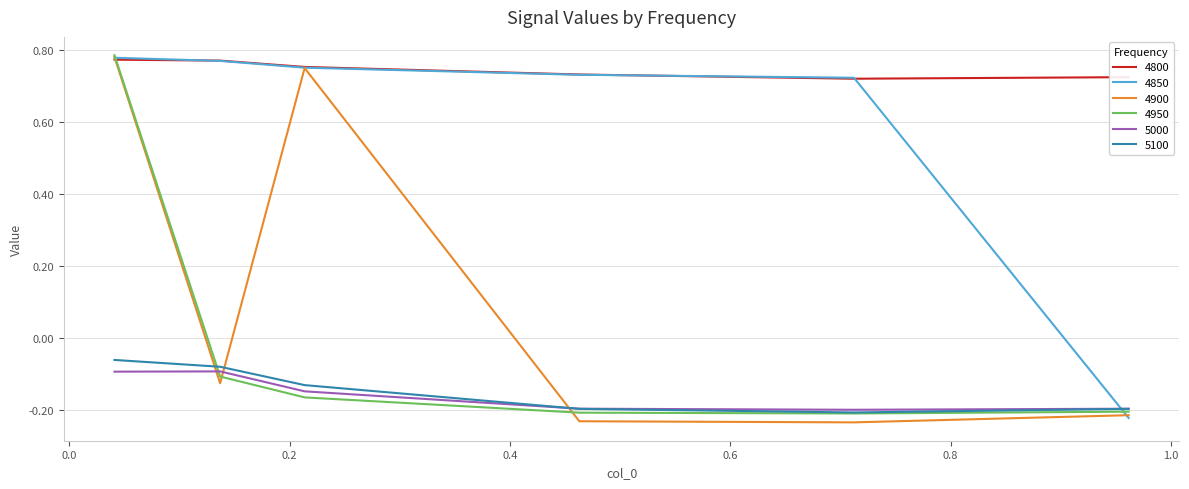

What are all the series names shown in the legend?

4800, 4850, 4900, 4950, 5000, 5100